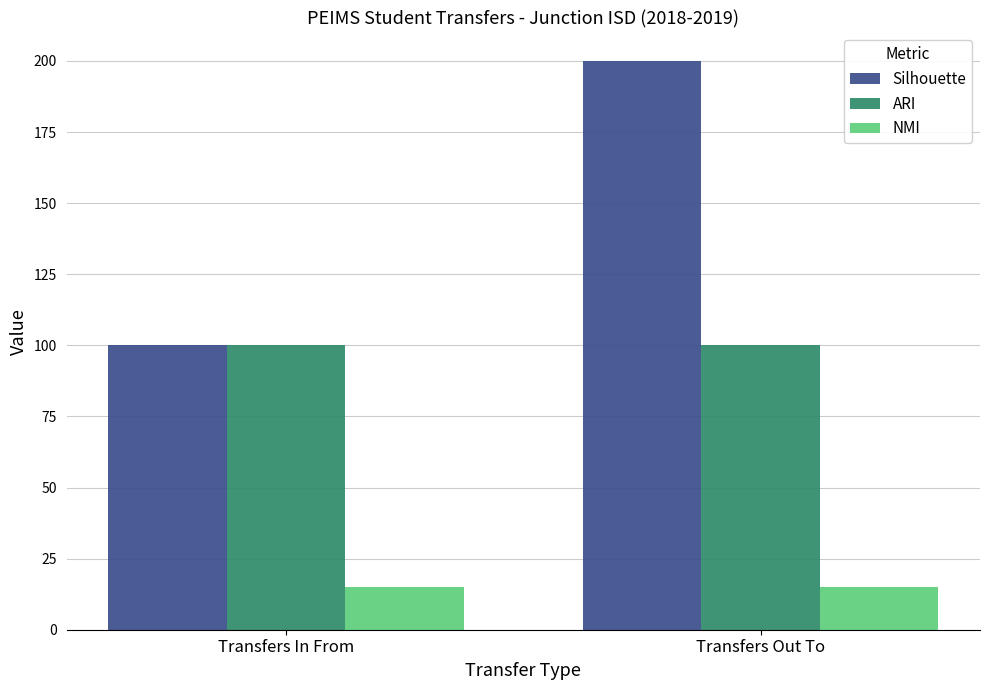

What is the minimum value shown in the chart?

15